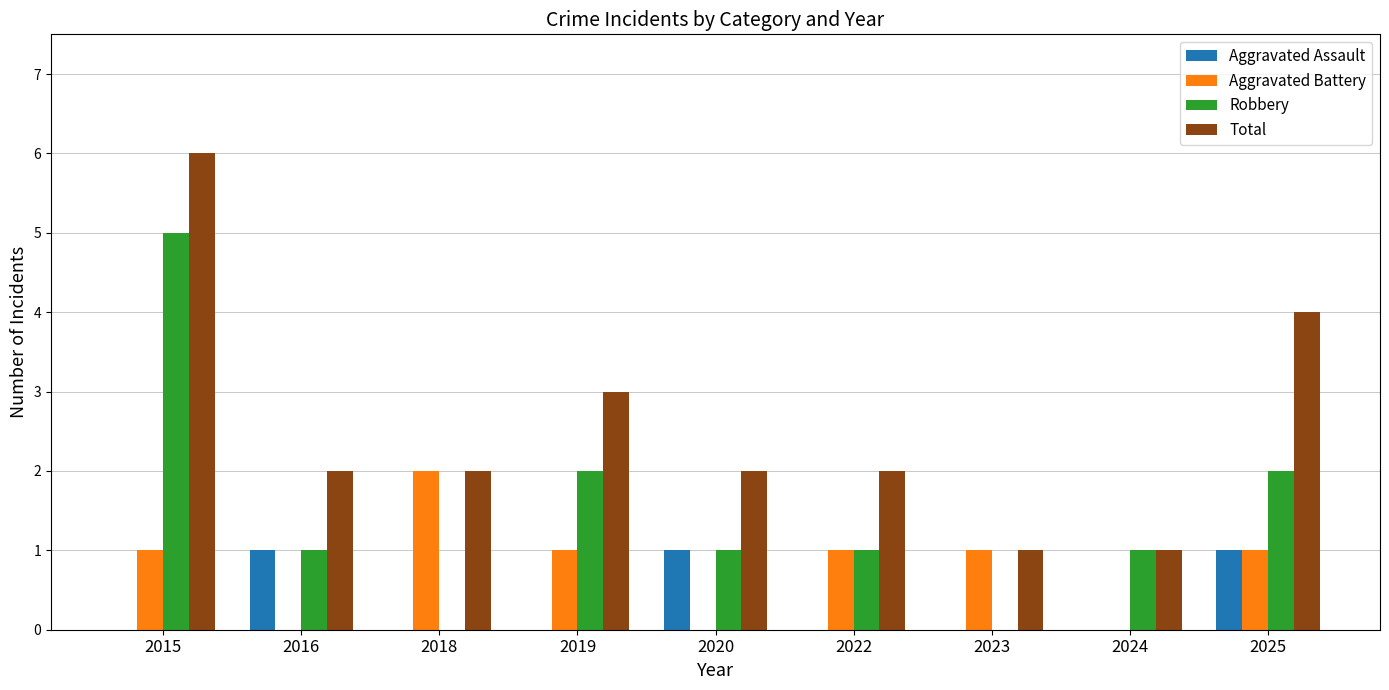

Does the chart contain stacked bars?

No